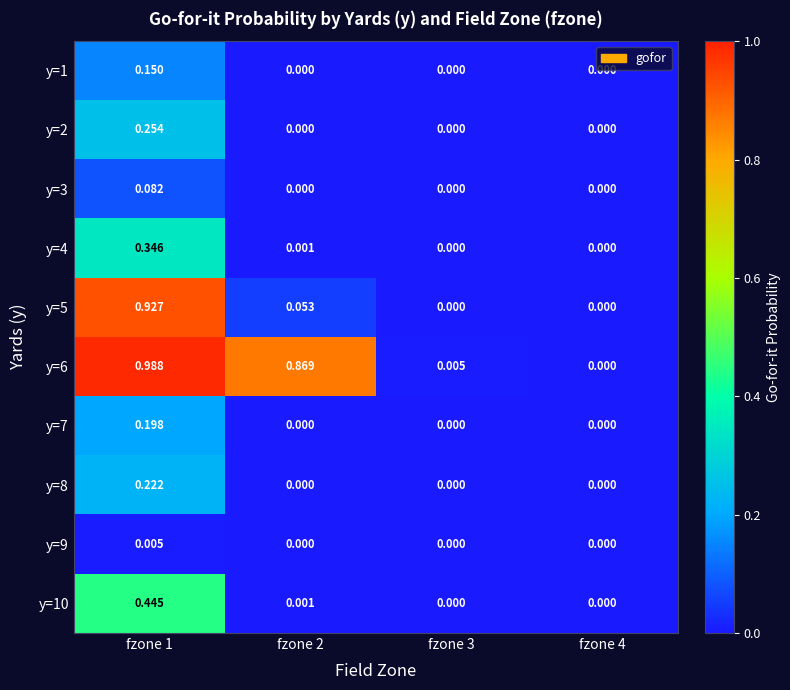

Rank the series by their maximum value, from highest to lowest.

y=6, y=5, y=10, y=4, y=2, y=8, y=7, y=1, y=3, y=9